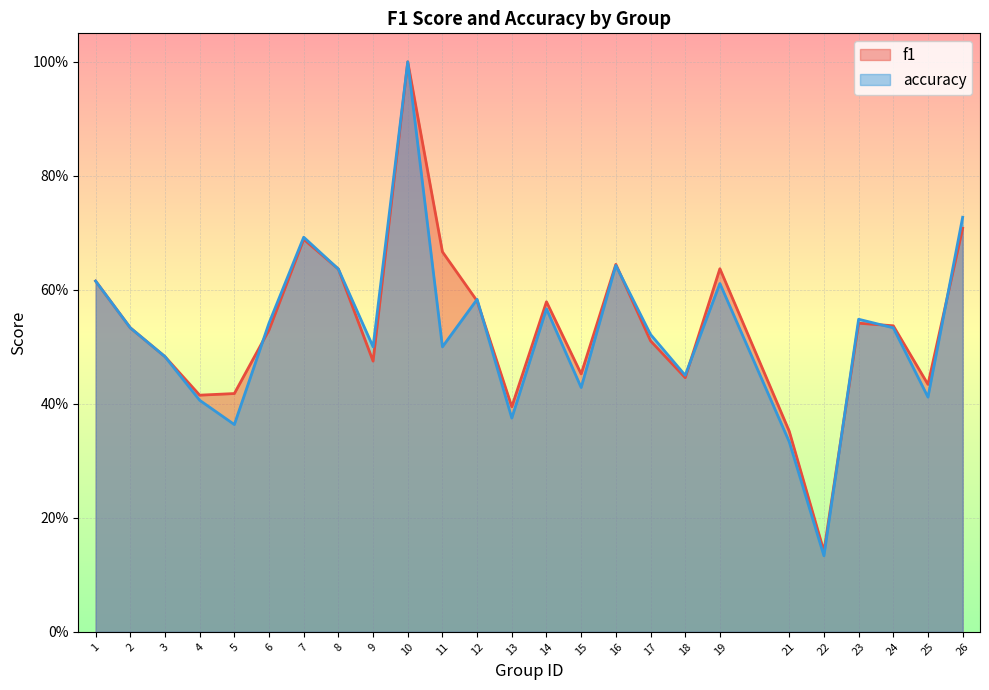

How many interior local peaks does the accuracy series have?

7